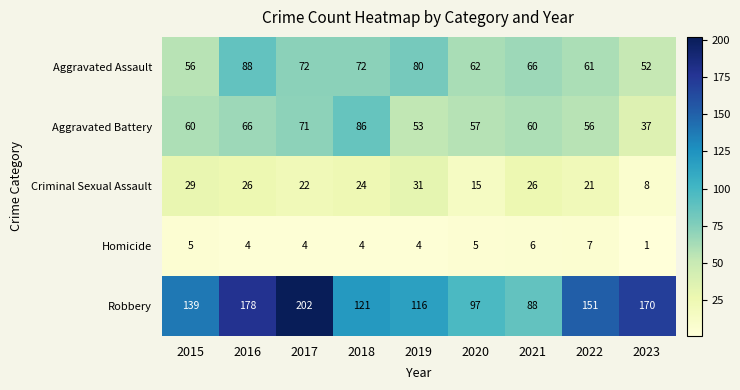

At how many categories does at least one series exceed 32?

9